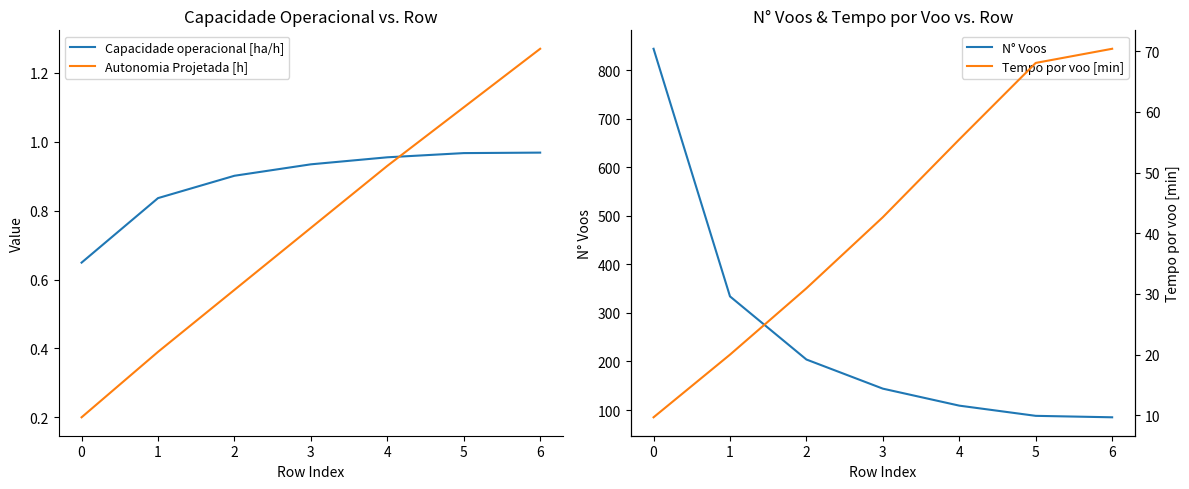

True or false: Tempo por voo [min] and N° Voos intersect in this chart.

False